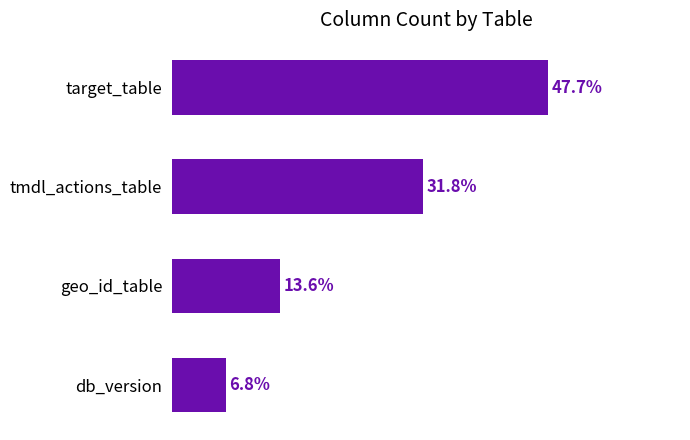

Are the bars horizontal?

Yes